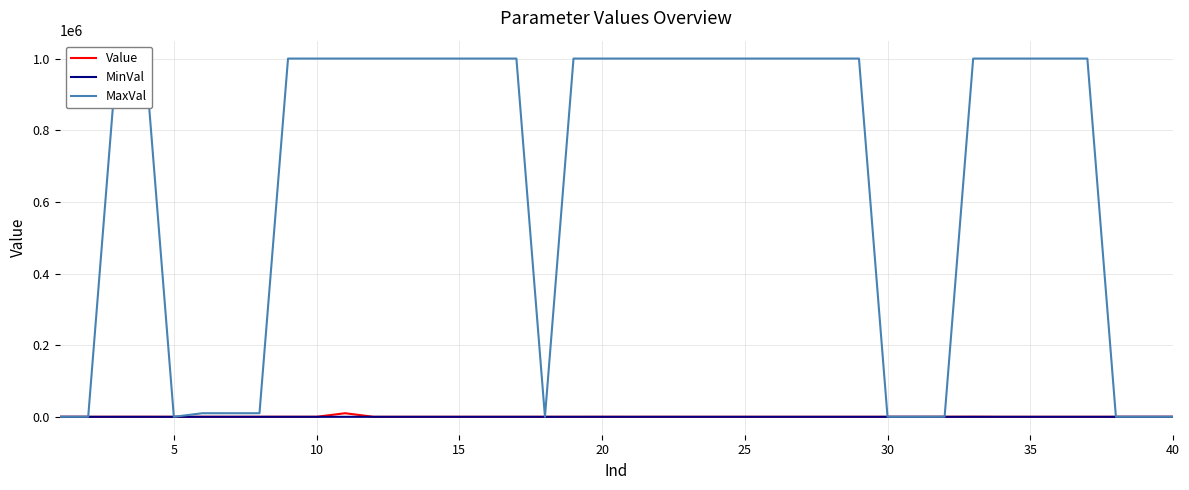

What is the value of the Value point at the 19th from the left?

0.9